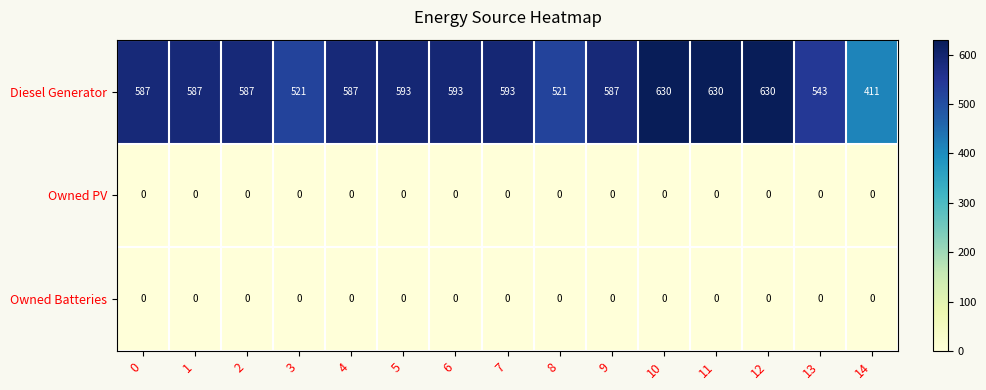

How many distinct data groups are displayed?

3